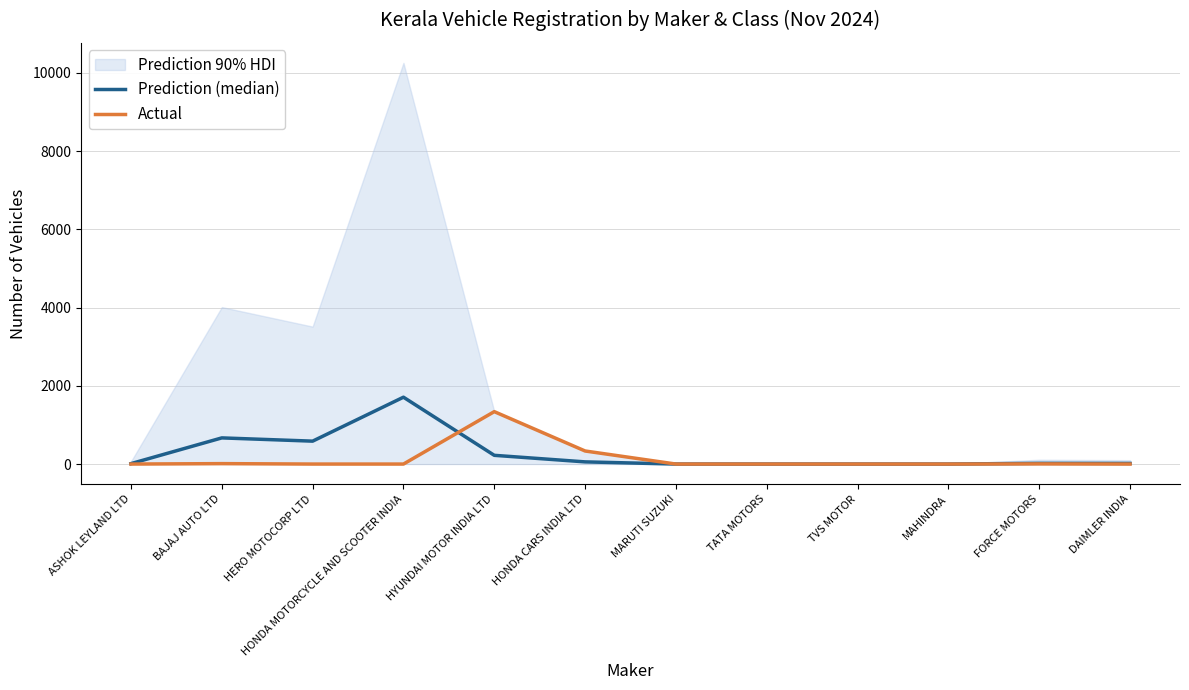

Where is Prediction (median) nearest to the value 854?

BAJAJ AUTO LTD